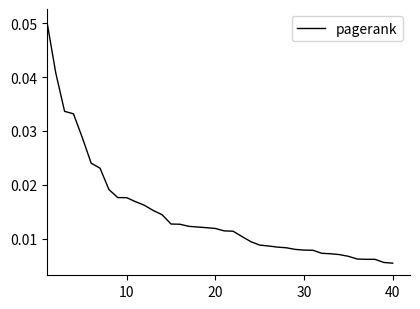

How many lines are shown in the chart?

1